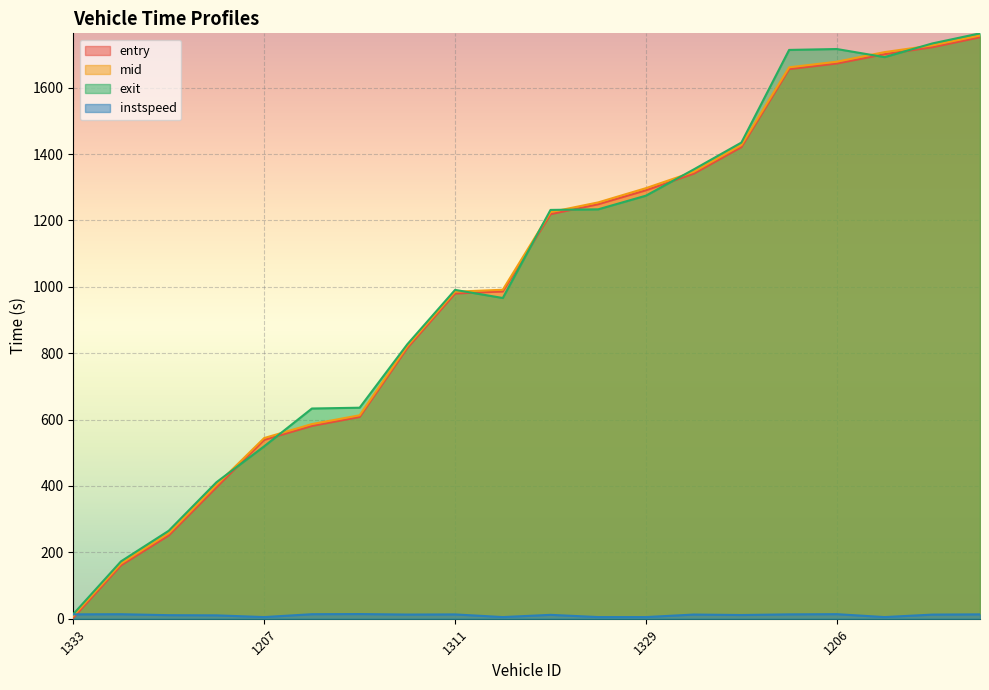

List the series in order of their peak value, lowest first.

instspeed, entry, mid, exit